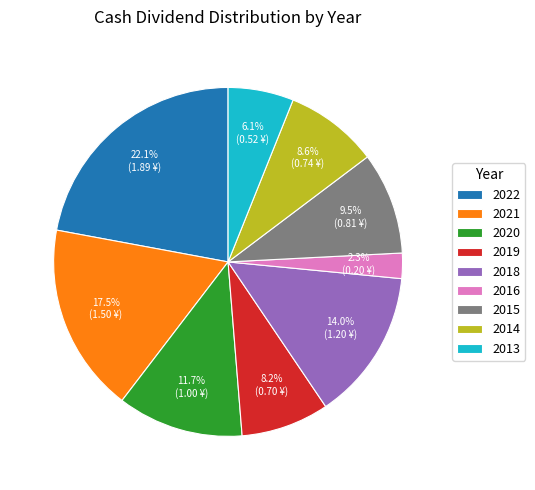

How many slices are in this pie chart?

9